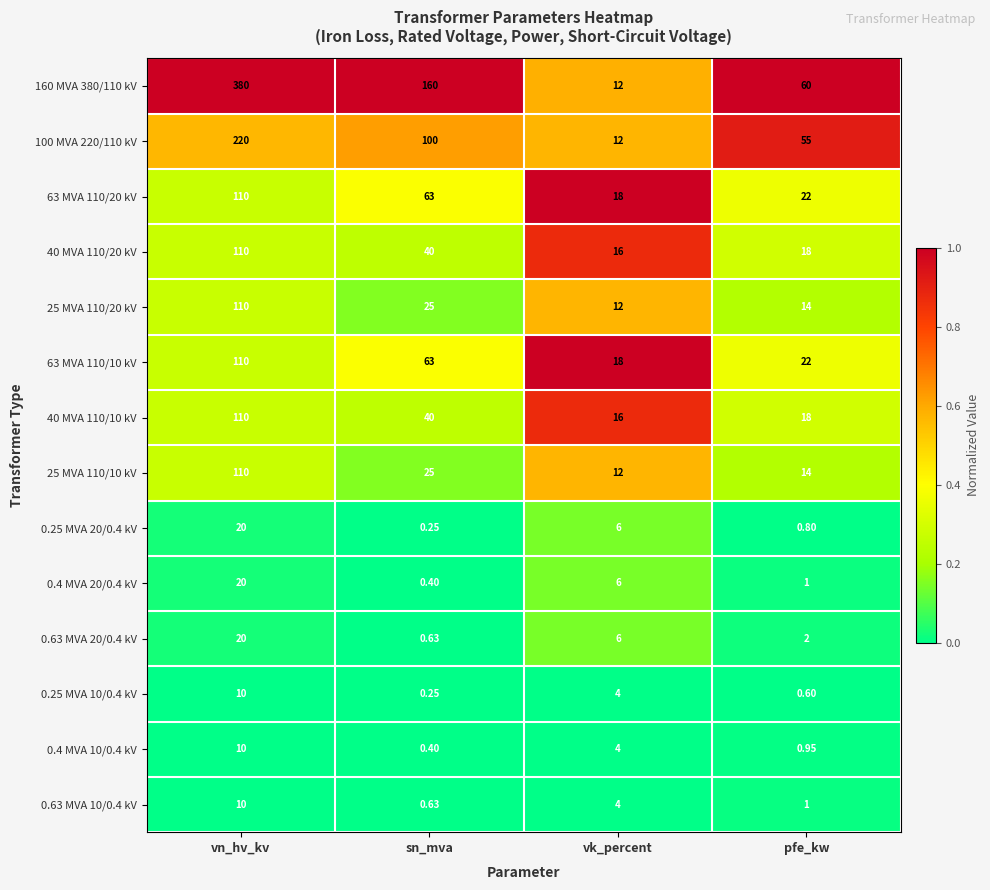

List the labels in order of 0.63 MVA 20/0.4 kV value, largest first.

vn_hv_kv, vk_percent, pfe_kw, sn_mva